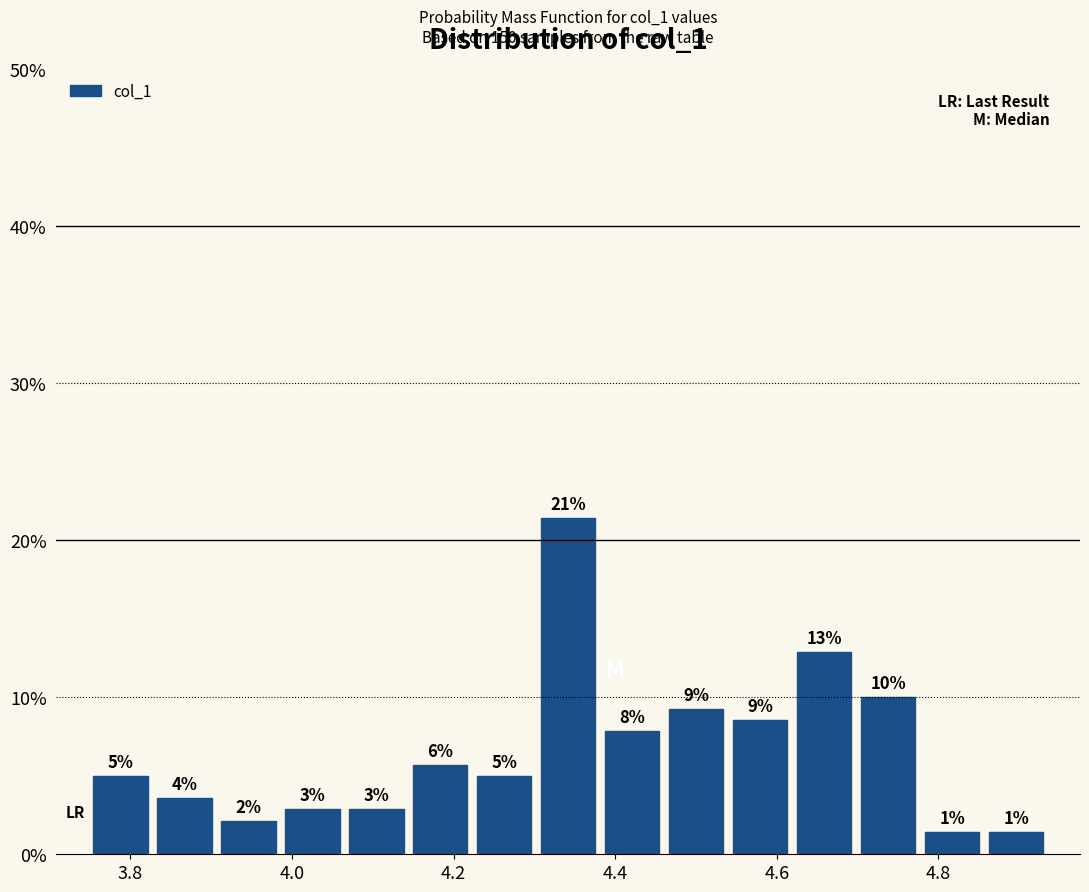

Read against the x-axis, roughly where is the centre of the tallest bar?

4.34